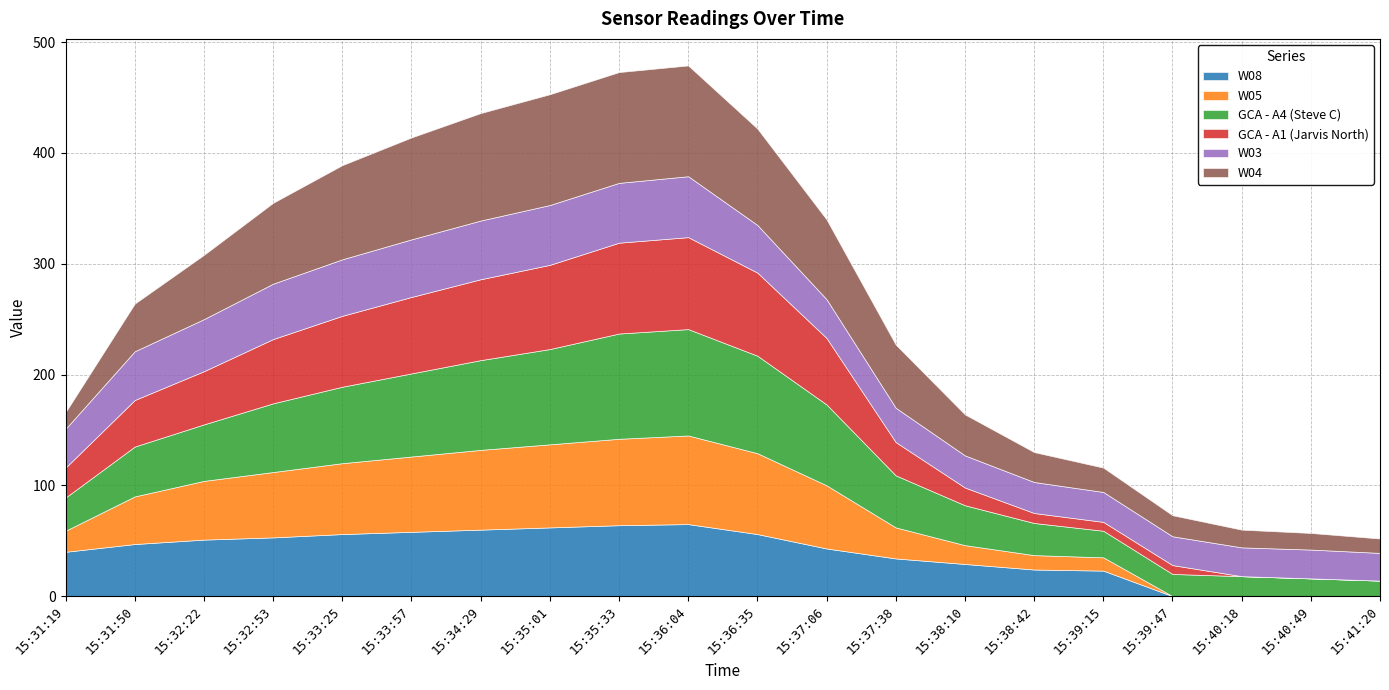

In W03, how many points are higher than both neighbors (excluding endpoints)?

1